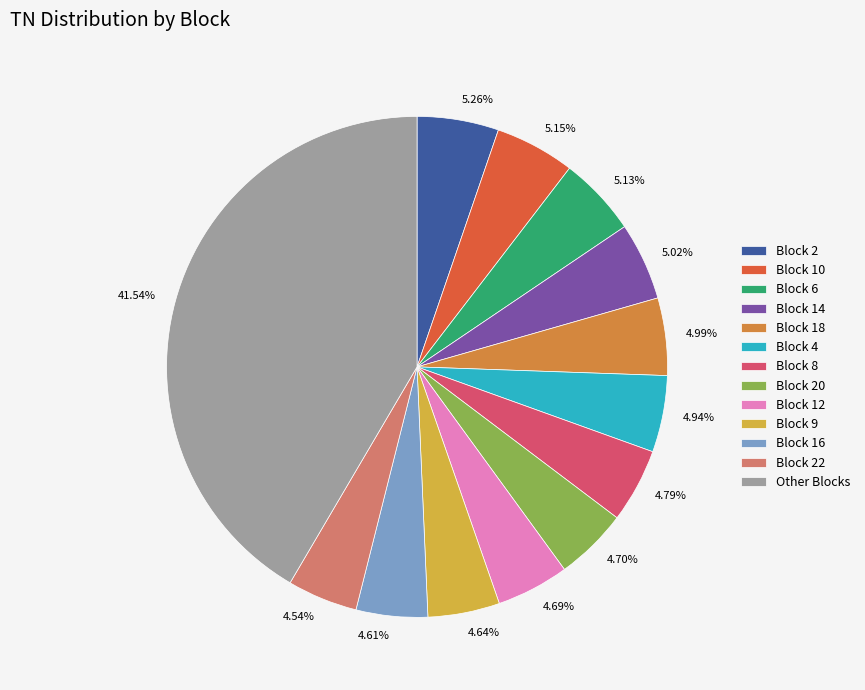

Is there any slice that represents more than half of the pie?

No